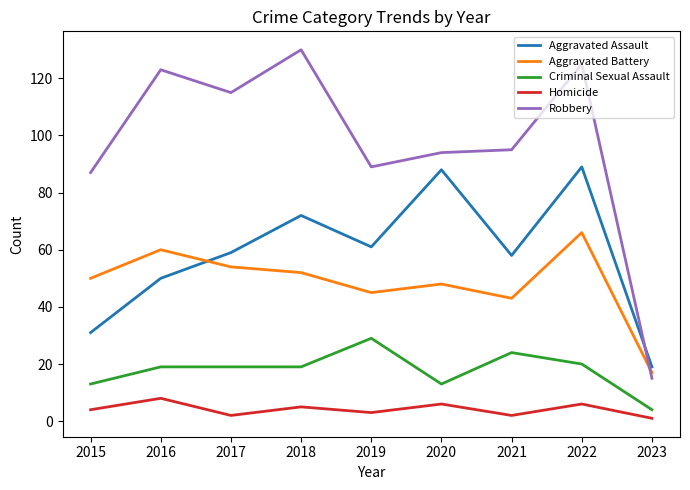

Does the chart have visible grid lines?

No